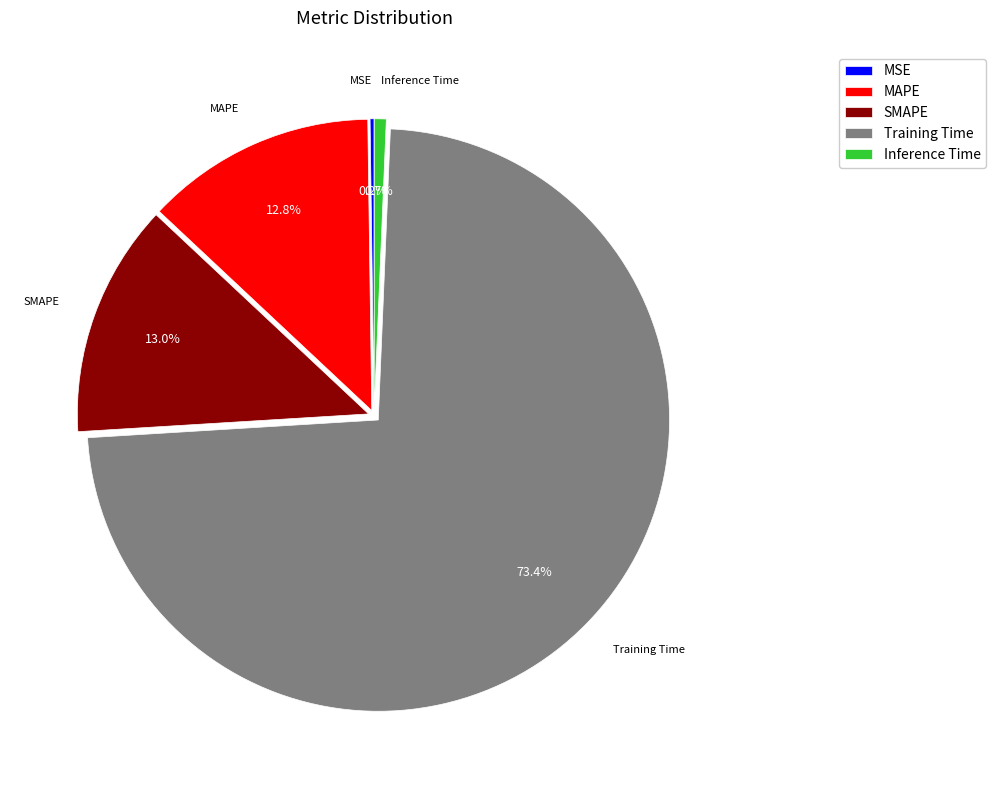

Which slice is the largest?

Training Time